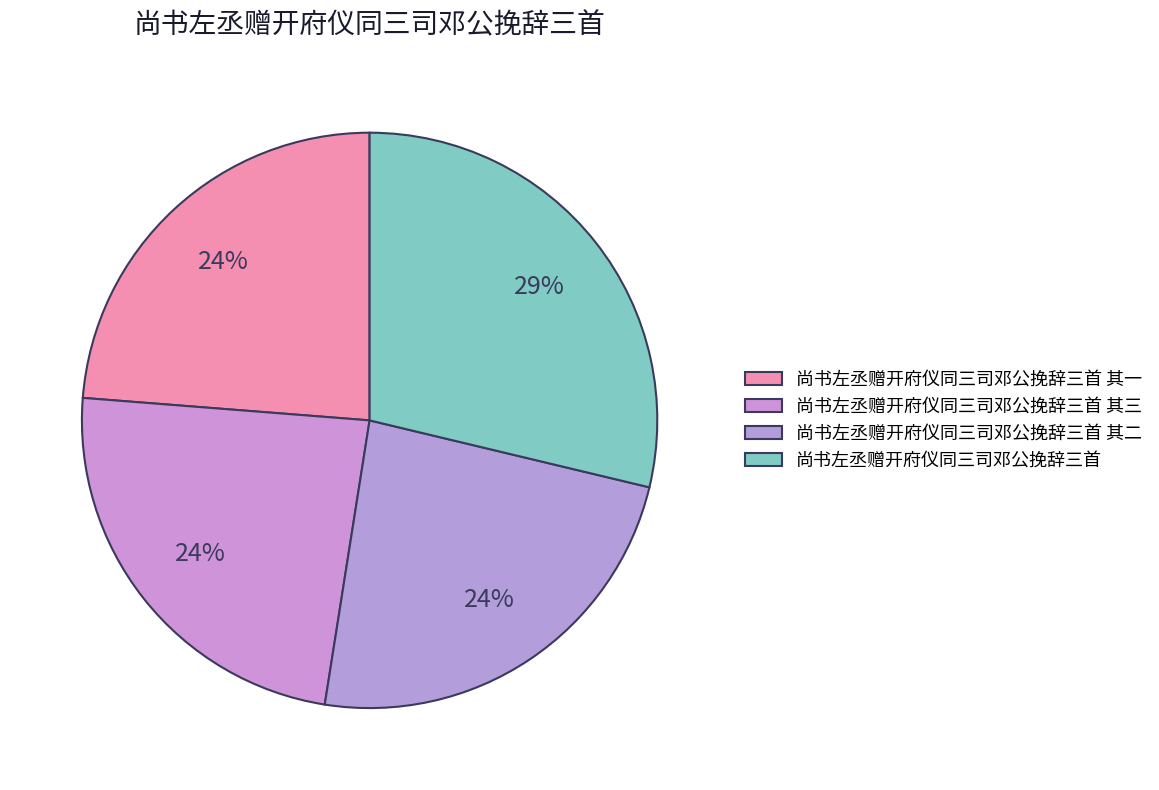

Does any single category account for the majority?

No